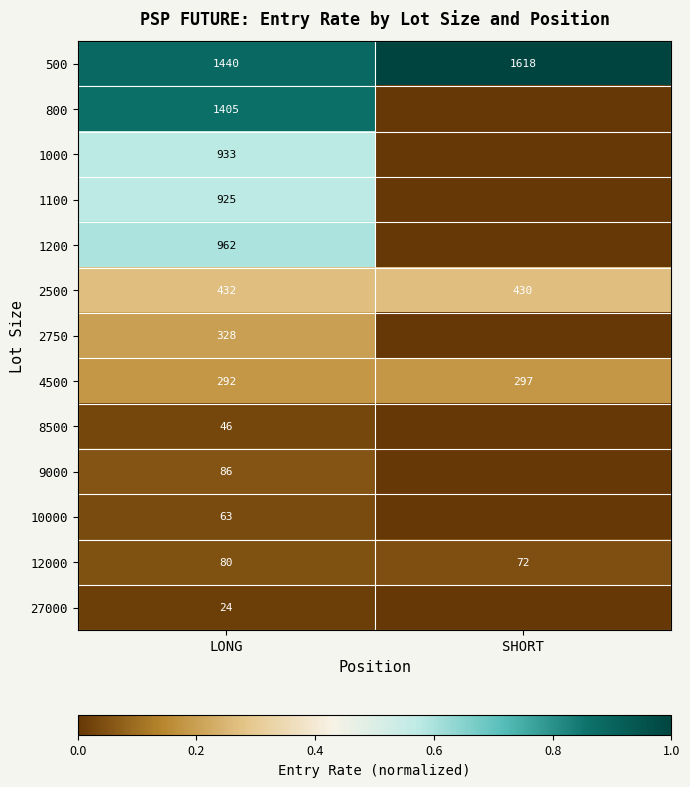

What is the total value across all series at LONG?

7016